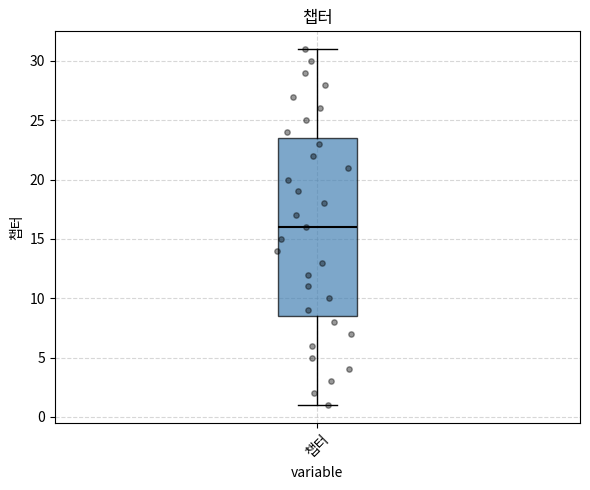

Read this box plot against the y-axis: the position of the median line, the range covered by the box, and the ends of both whiskers. The values are not printed on the chart, so give them approximately, as read against the axis.

median 16.0, box 8.5 to 23.5, whiskers 1.0 to 31.0